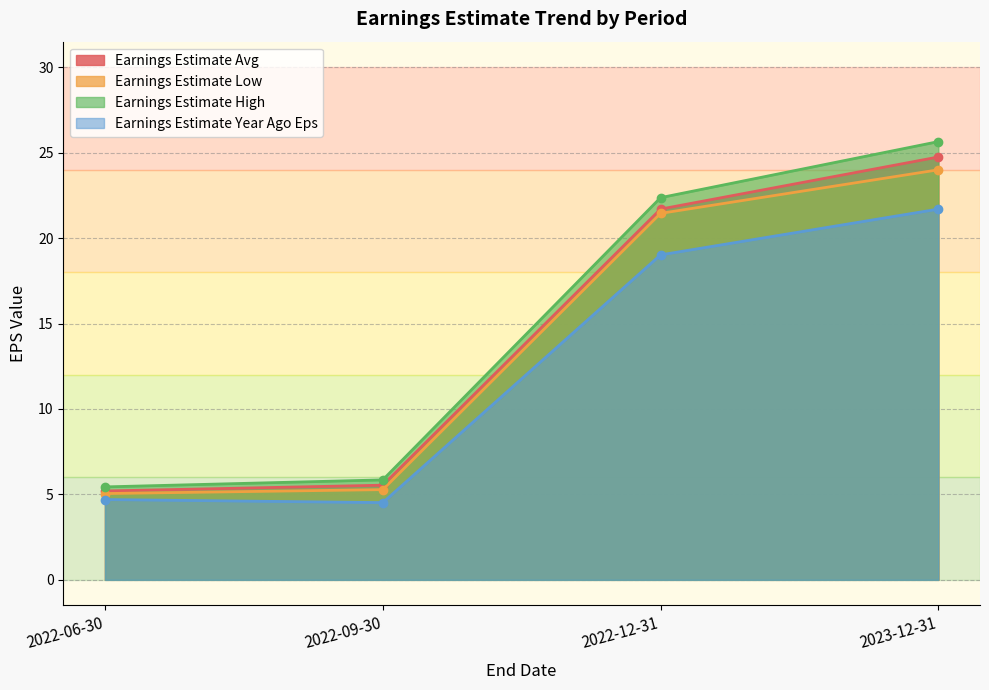

At which label does Earnings Estimate High reach its minimum?

2022-06-30